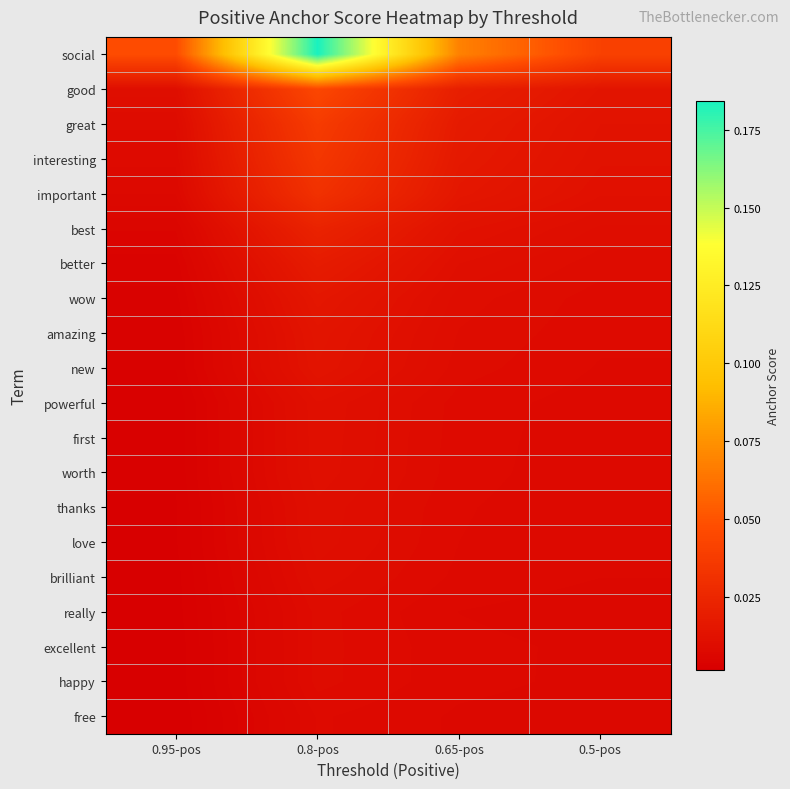

What is the total value across all series at 0.8-pos?

0.5